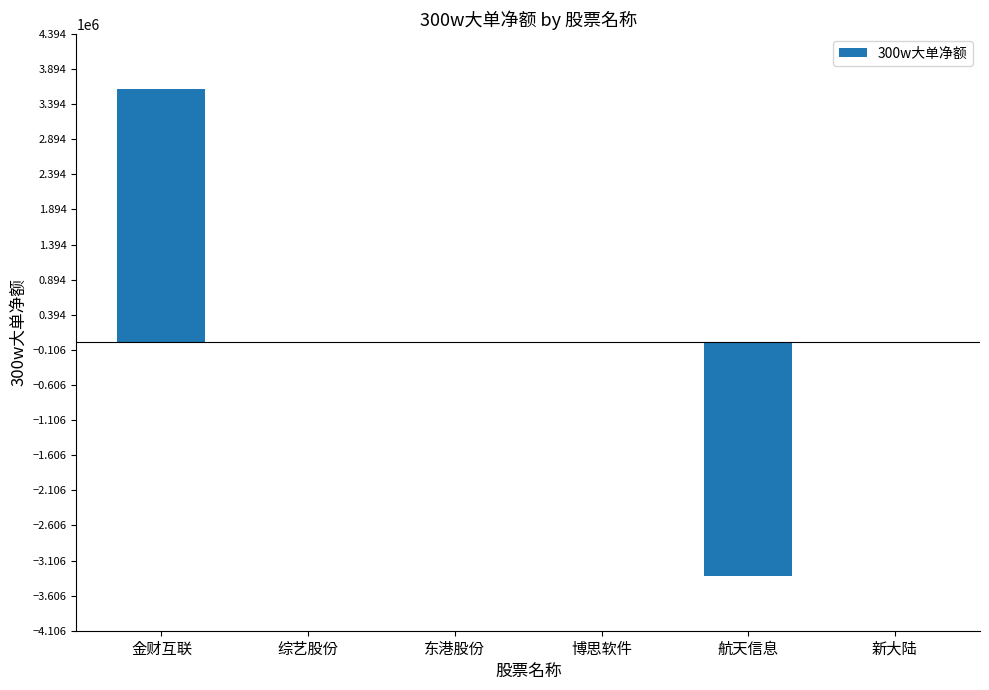

The chart shows a value of -3655644 at 新大陆. True or false?

False